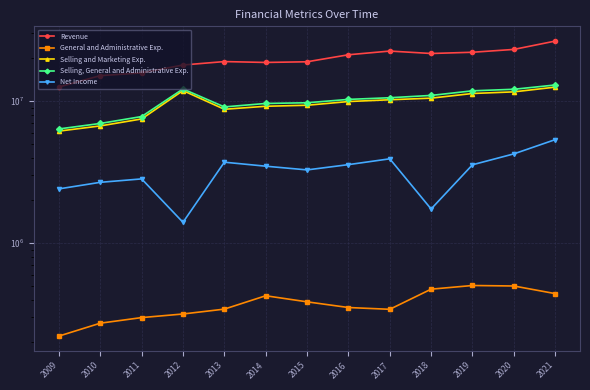

Reading left to right, extract all data points from this chart.

Revenue: 12553026	15087408	15764000	17922000	18945000	18679000	18883000	21155000	22463000	21596000	22033000	23071000	26407000
General and Administrative Exp.: 221591	273102	299000	317000	343000	426000	386000	352000	342000	474000	503000	499000	441000
Selling and Marketing Exp.: 6137318	6677957	7475000	11841000	8745000	9183000	9334000	9912000	10203000	10472000	11293000	11595000	12522000
Selling, General and Administrative Exp.: 6358909	6951059	7774000	12158000	9088000	9609000	9720000	10264000	10545000	10946000	11796000	12094000	12963000
Net Income: 2407215	2677163	2830000	1400000	3710000	3477000	3274000	3566000	3919000	1738000	3558000	4245000	5347000